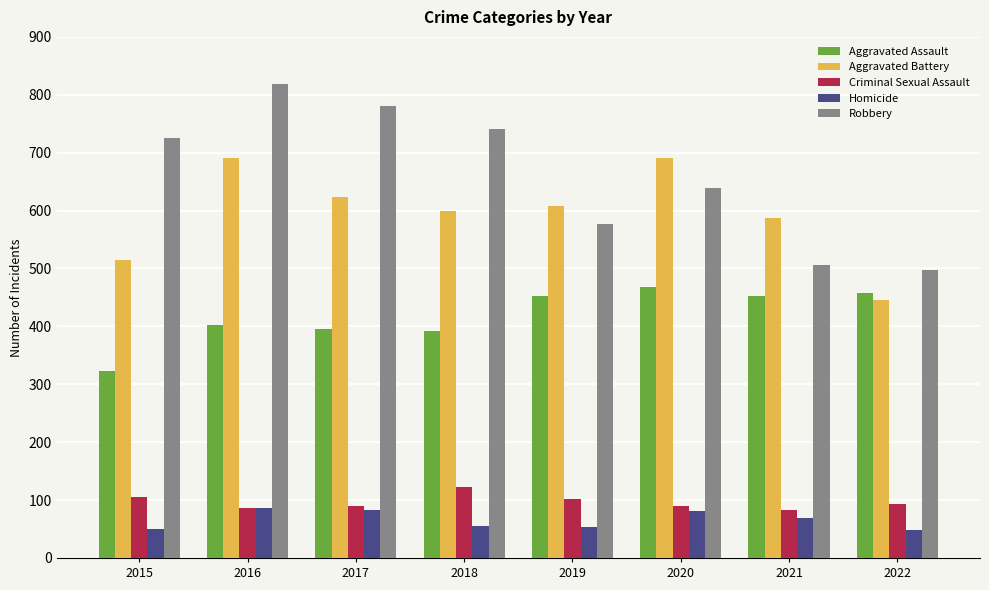

At which label does Criminal Sexual Assault first exceed 94?

2015